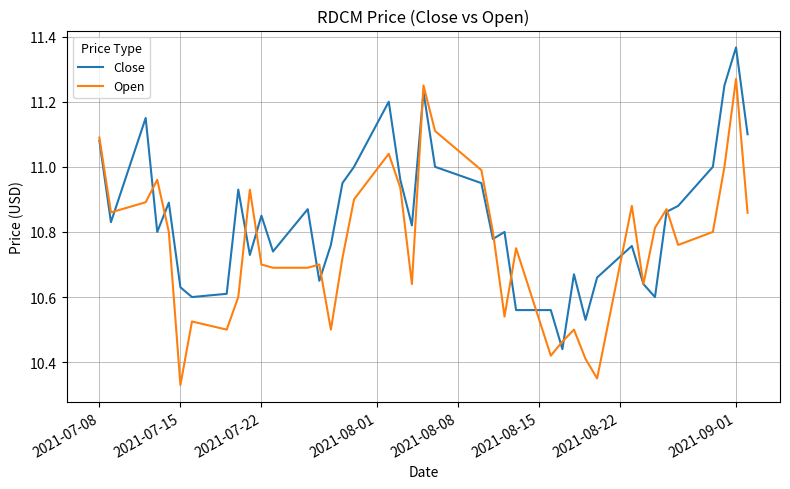

Which series has the largest total across all categories?

Close